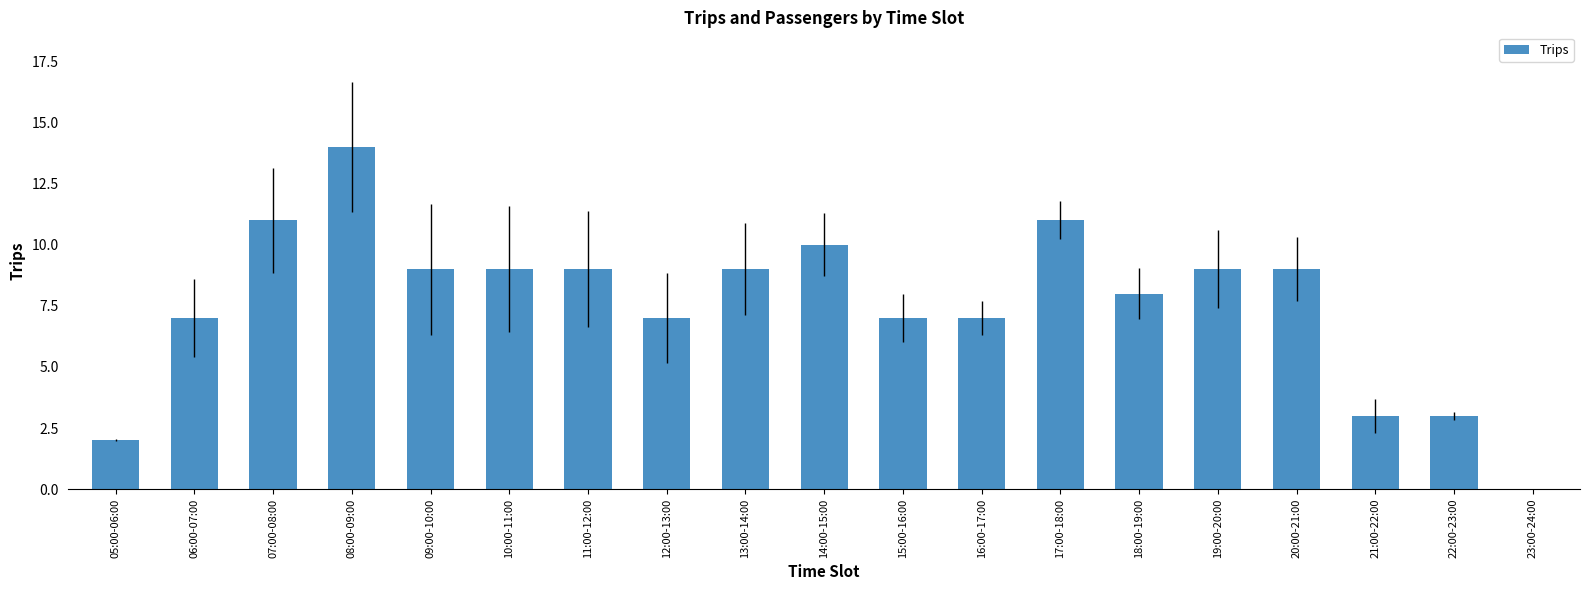

What is the ratio of the value at 16:00-17:00 to the value at 12:00-13:00?

1.0